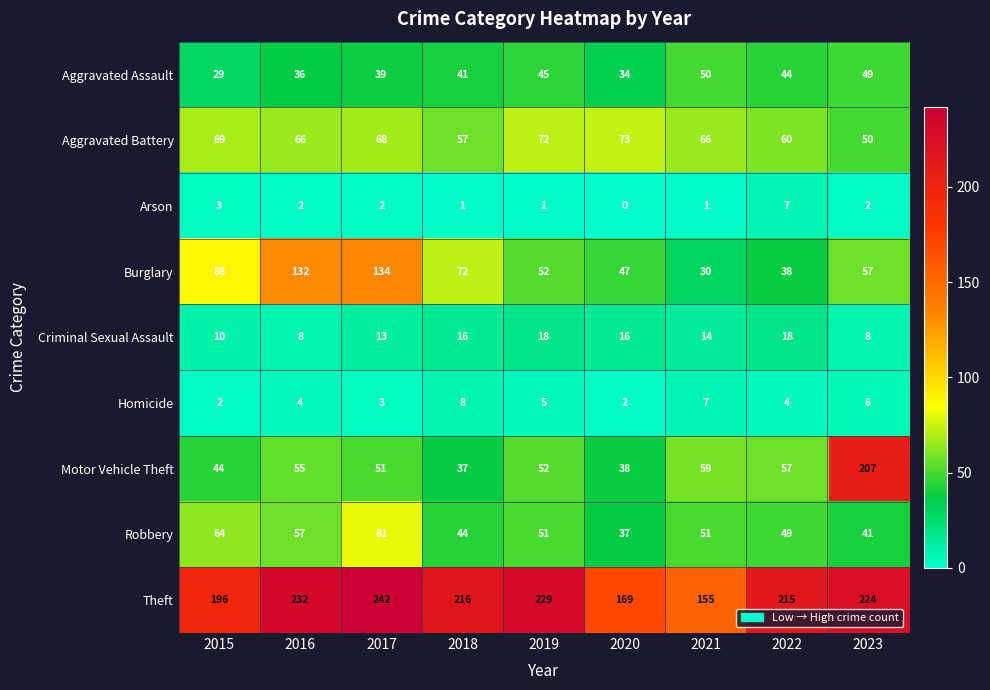

Is it true that Theft equals 229 at 2019?

True